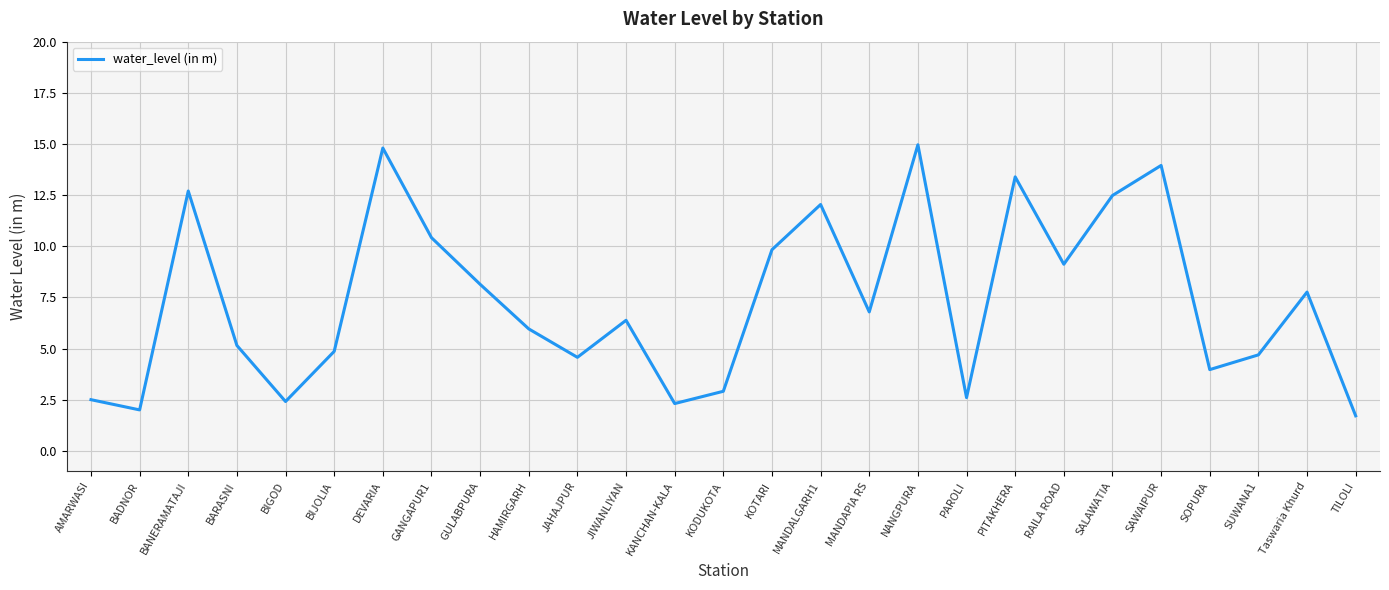

What is the minimum value shown in the chart?

1.7